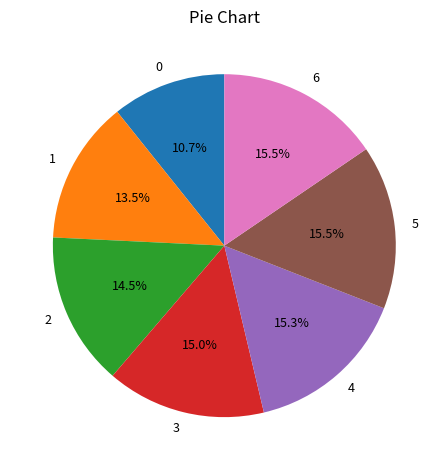

To the nearest percent, what is the difference between the 6 and 2 slice percentages?

1%